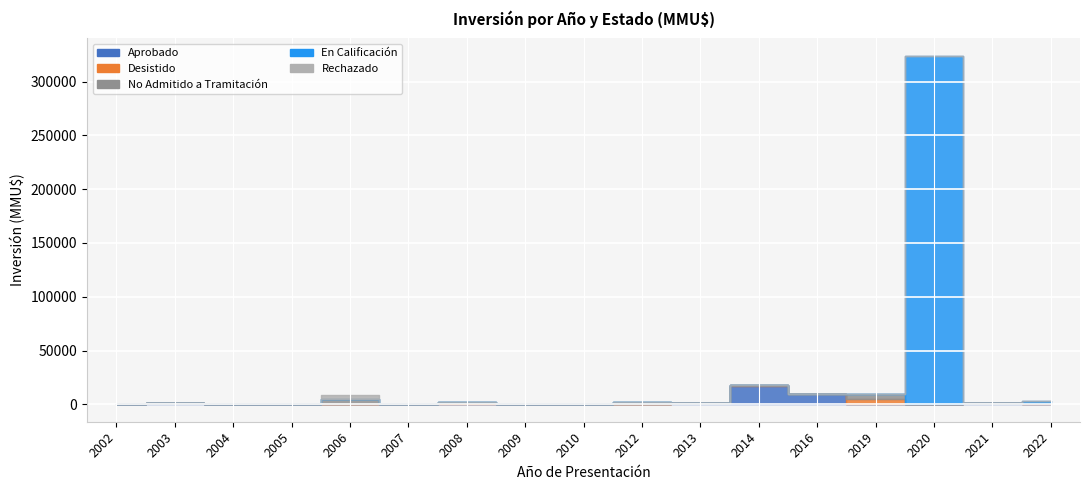

What is the average value of the Aprobado series?

1910